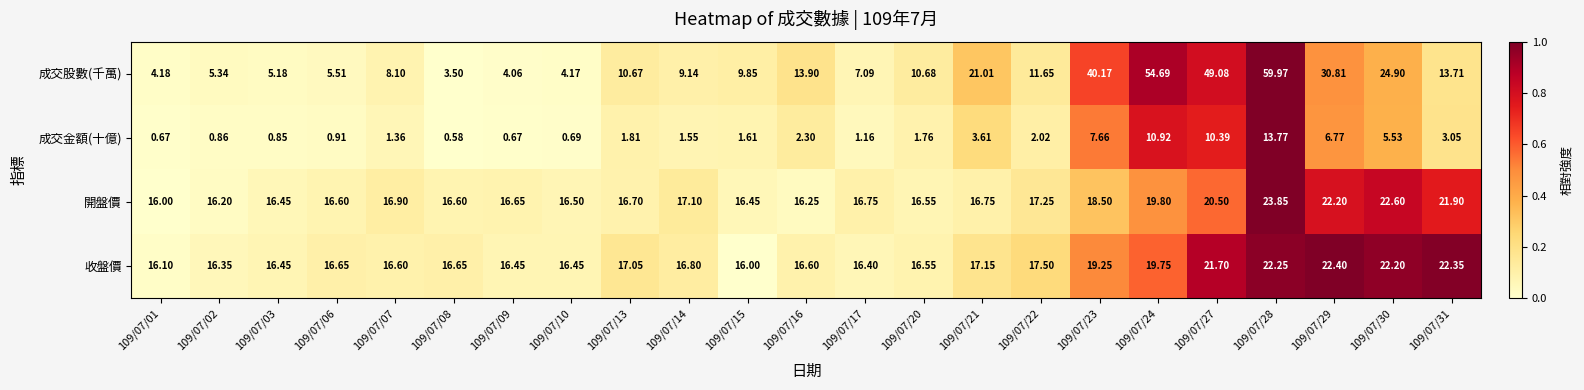

Which series has the widest spread of values?

成交股數(千萬)